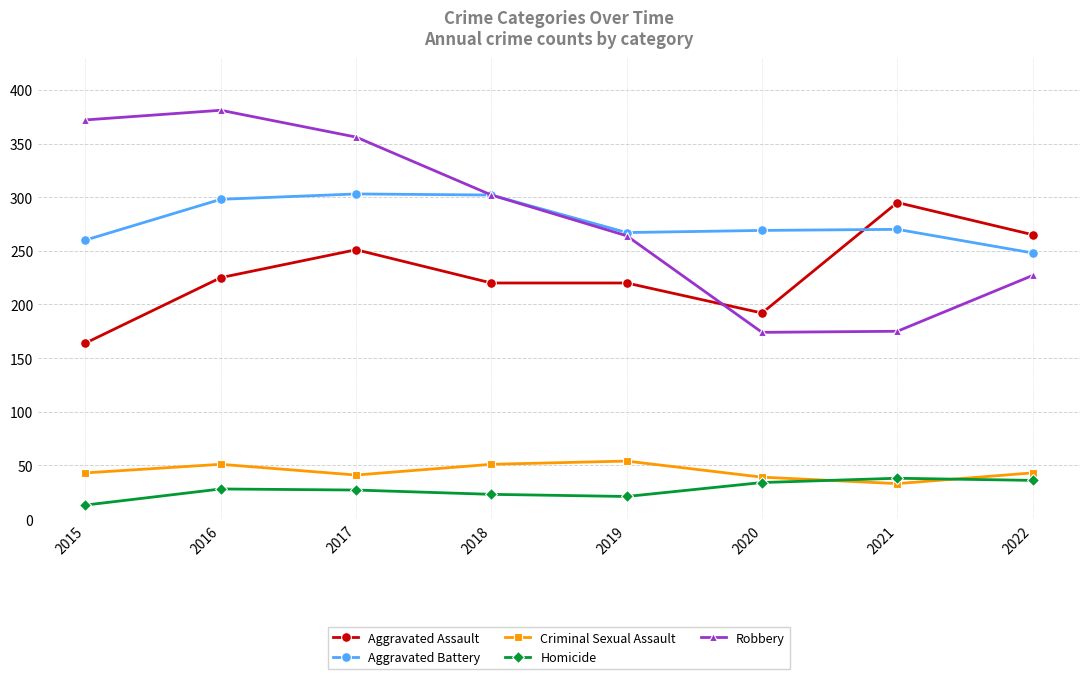

True or false: Homicide and Aggravated Battery cross at least once.

False